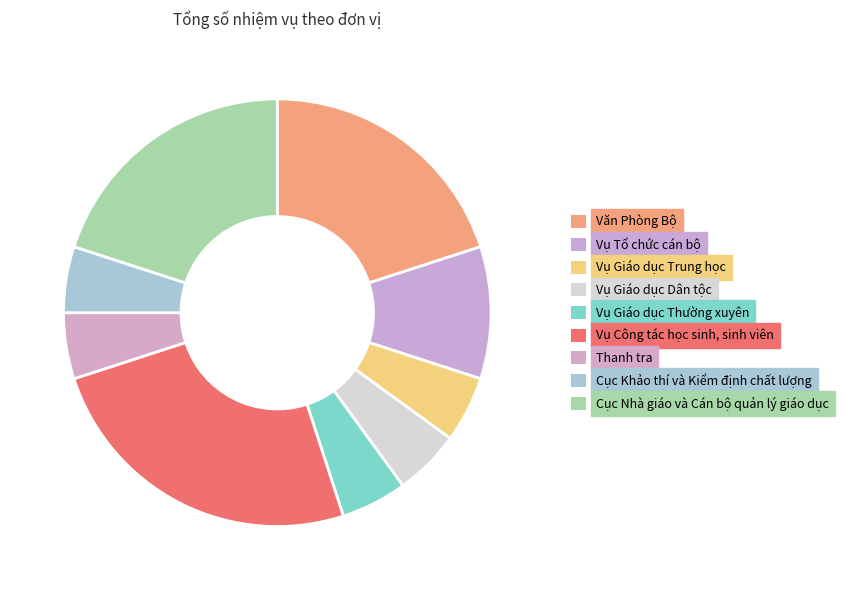

How many slices are in this pie chart?

9